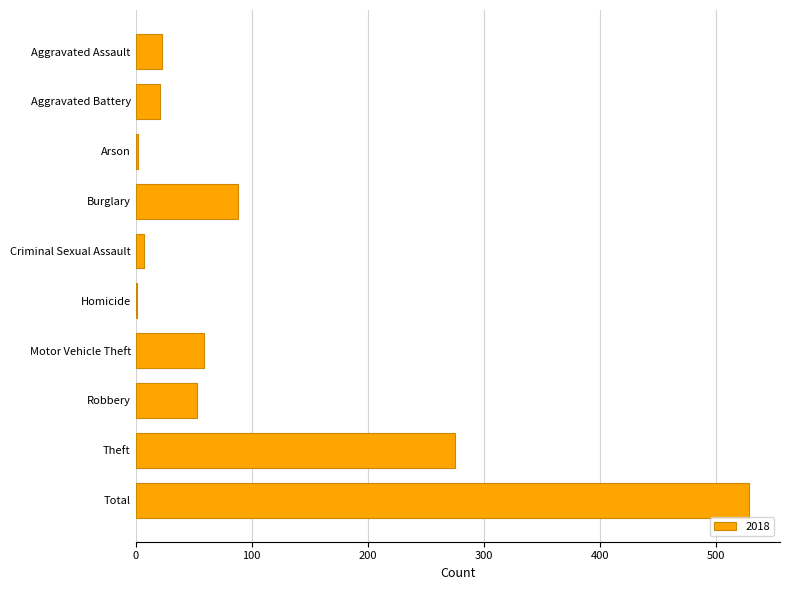

What is the sum of all values?

1058